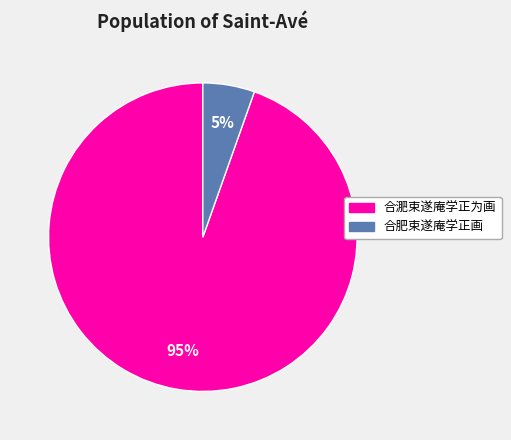

Is there a majority slice in this chart?

Yes